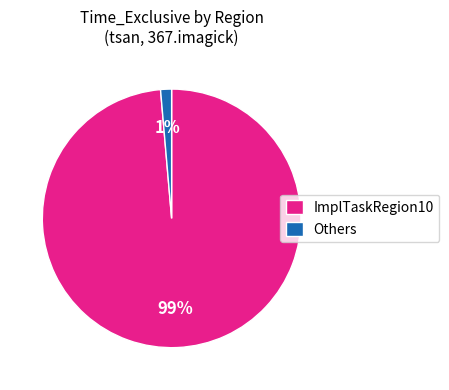

The ImplTaskRegion10 slice represents 93% of the pie. True or false?

False